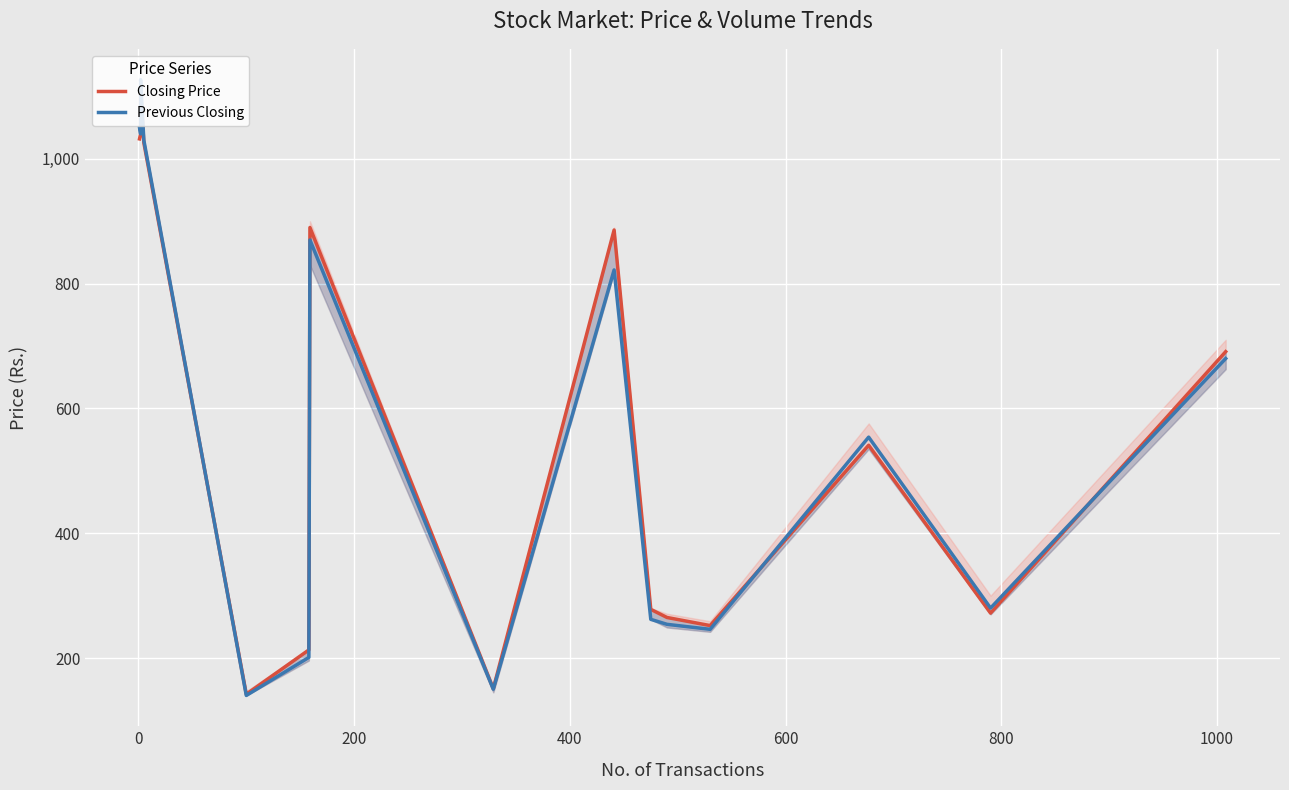

Rank the series at 1000 from lowest to highest value.

Previous Closing, Closing Price